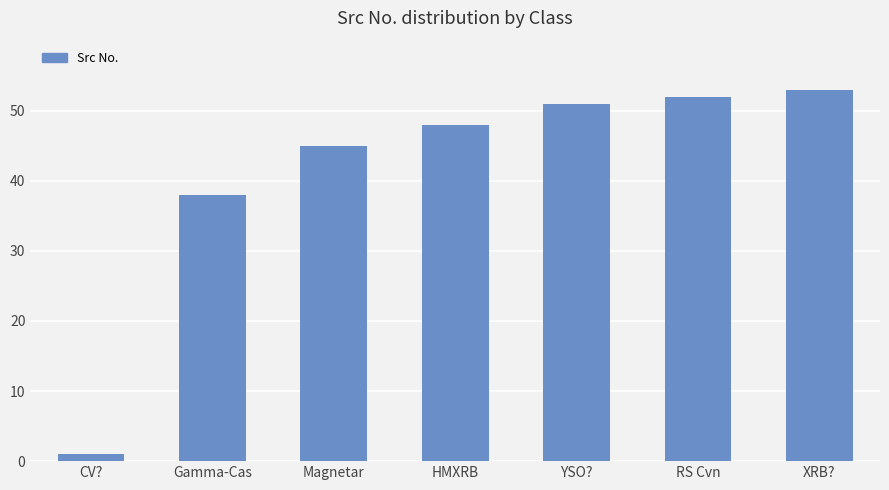

Rank the categories by value from lowest to highest.

CV?, Gamma-Cas, Magnetar, HMXRB, YSO?, RS Cvn, XRB?